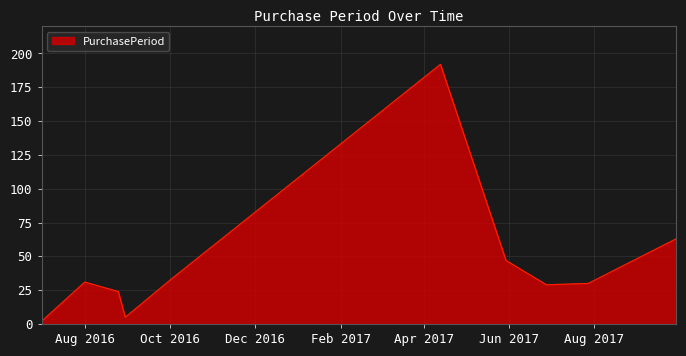

What is the maximum value shown in the chart?

192